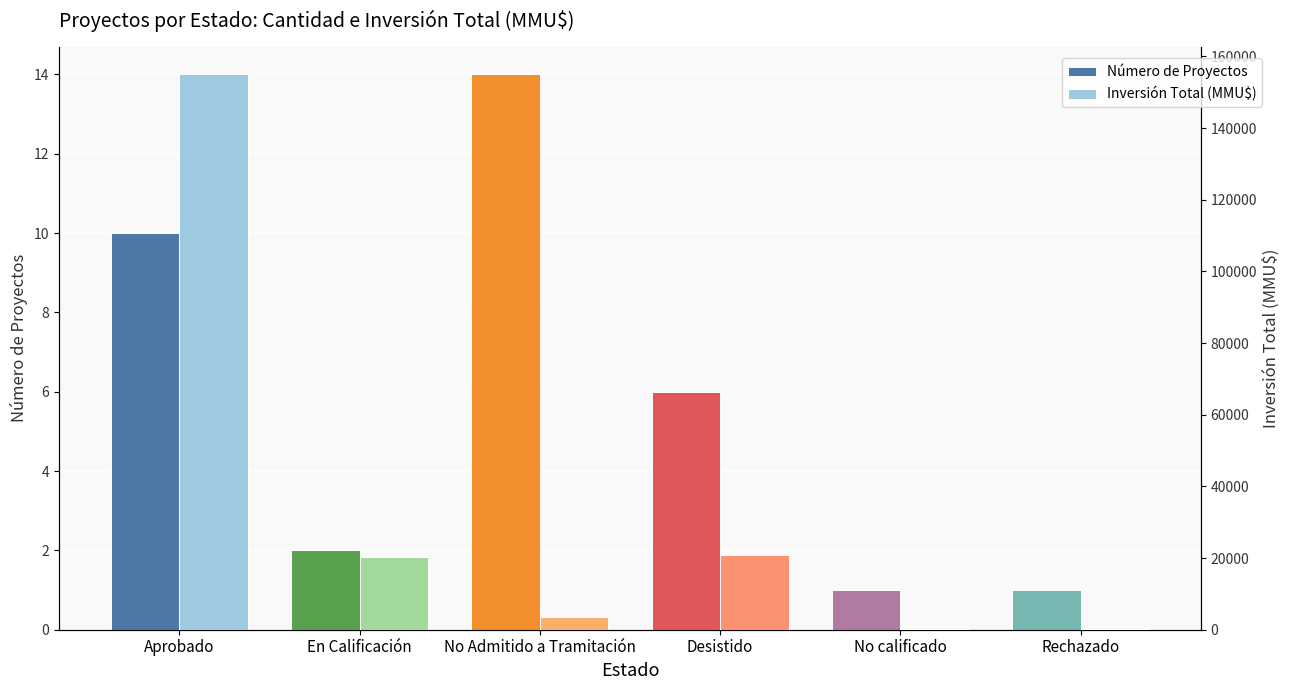

What is the label of the 3rd bar from the left?

No Admitido a Tramitación